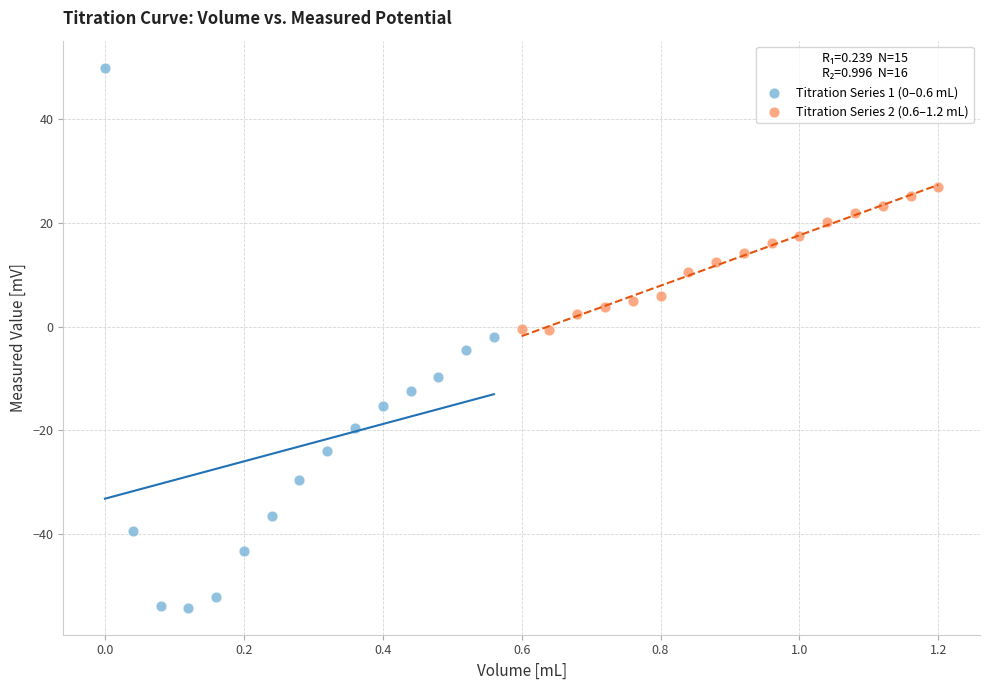

Which series contains the lowest Y value?

Titration Series 1 (0–0.6 mL)